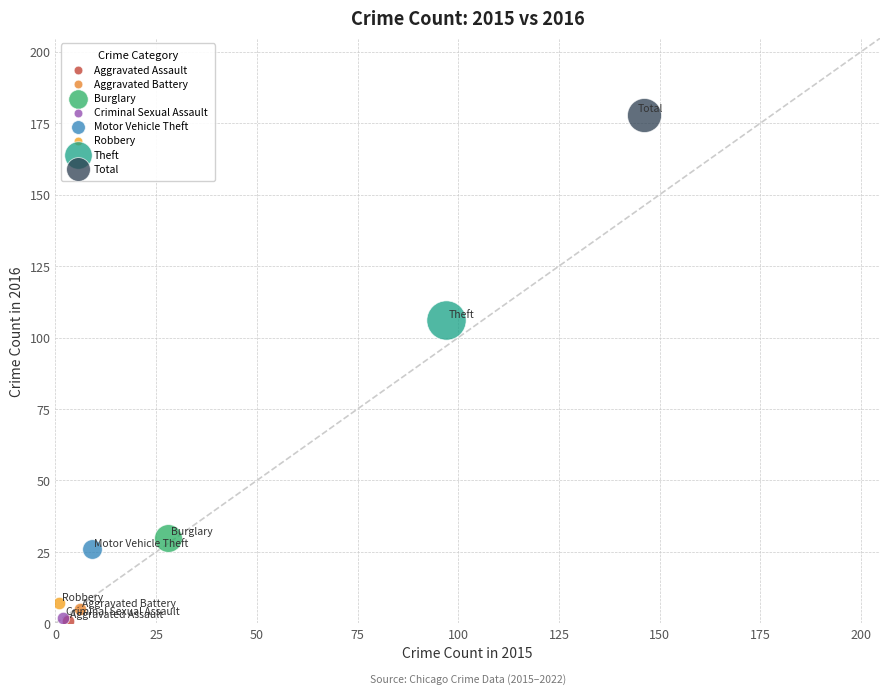

What are all the series names shown in the legend?

Aggravated Assault, Aggravated Battery, Burglary, Criminal Sexual Assault, Motor Vehicle Theft, Robbery, Theft, Total